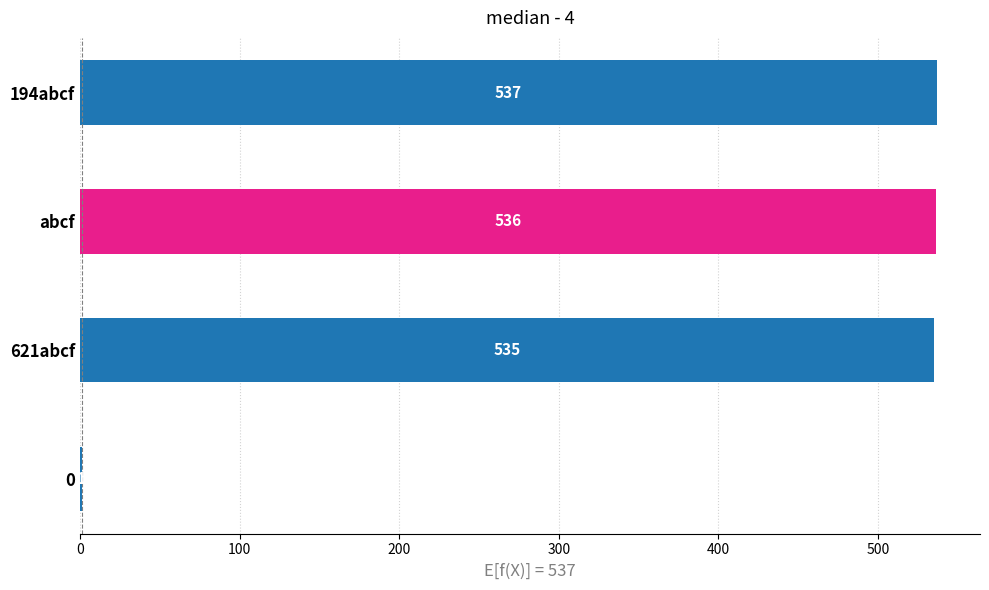

Between abcf and 621abcf, which is larger?

abcf